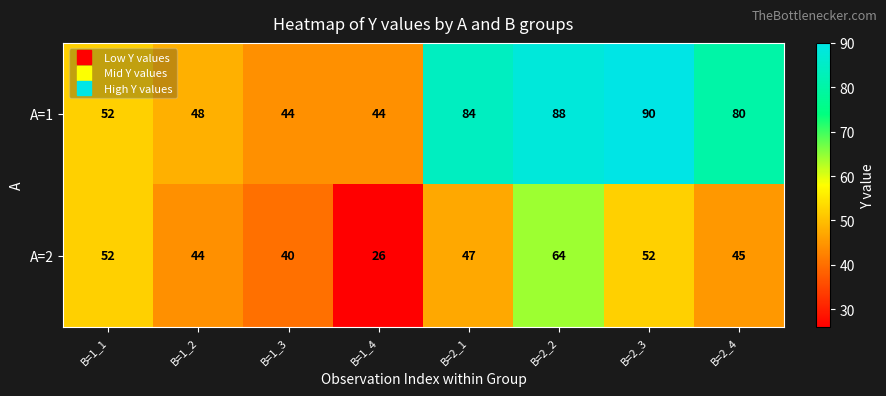

How many data points in A=1 are less than 80?

4